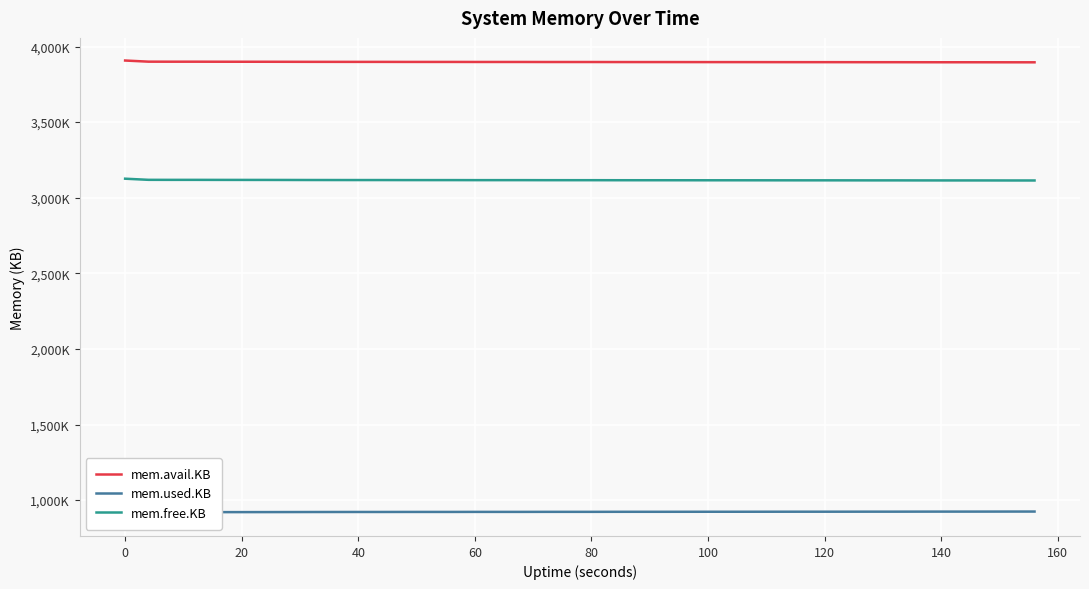

What is the difference between the maximum and minimum values in the mem.avail.KB series?

11764